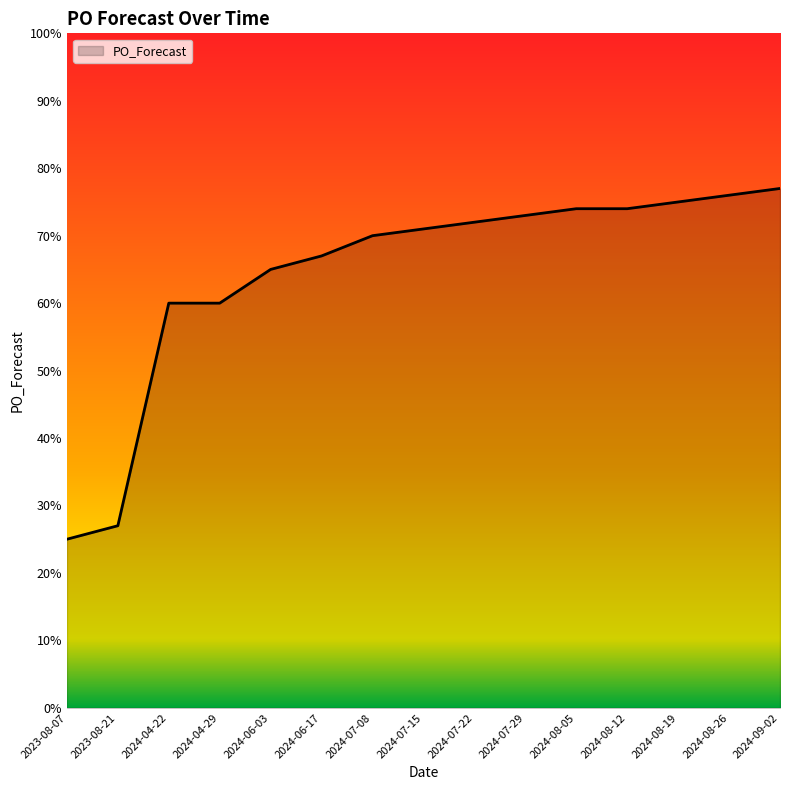

What is the difference between the second highest and minimum values?

51